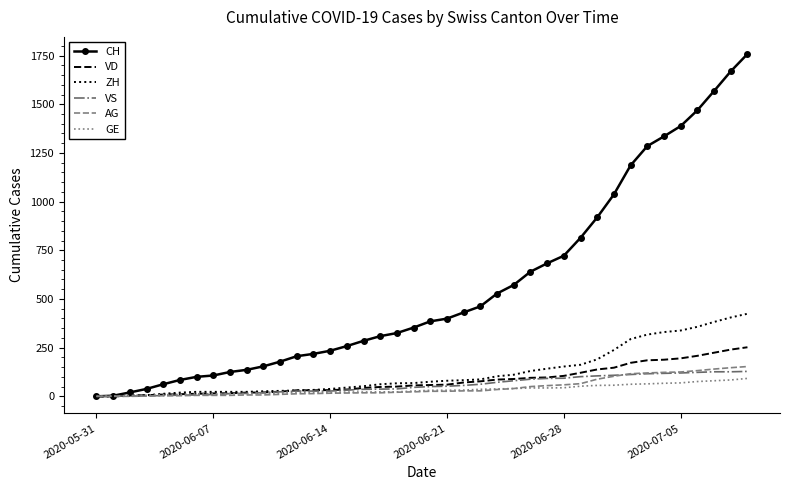

Which series has the largest total across all categories?

CH